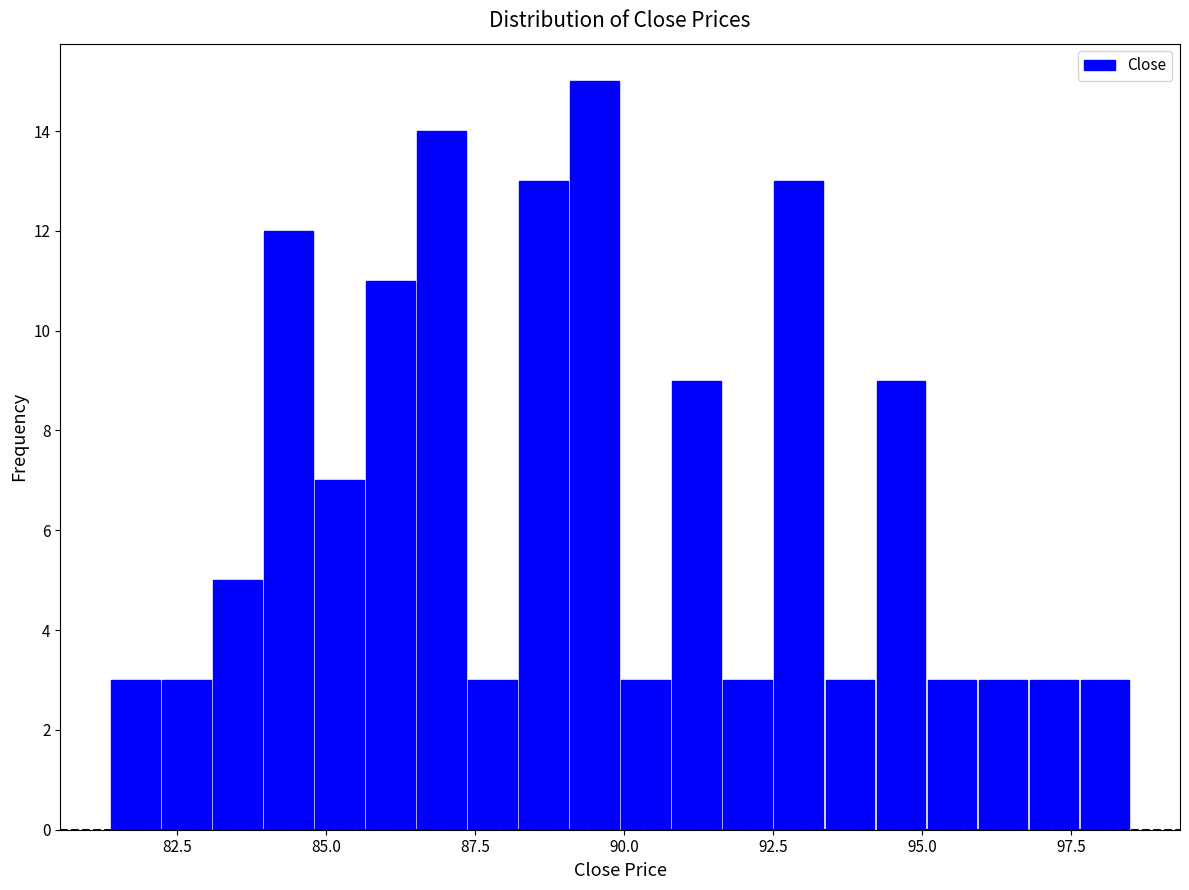

Read against the x-axis, roughly where is the centre of the tallest bar?

89.5